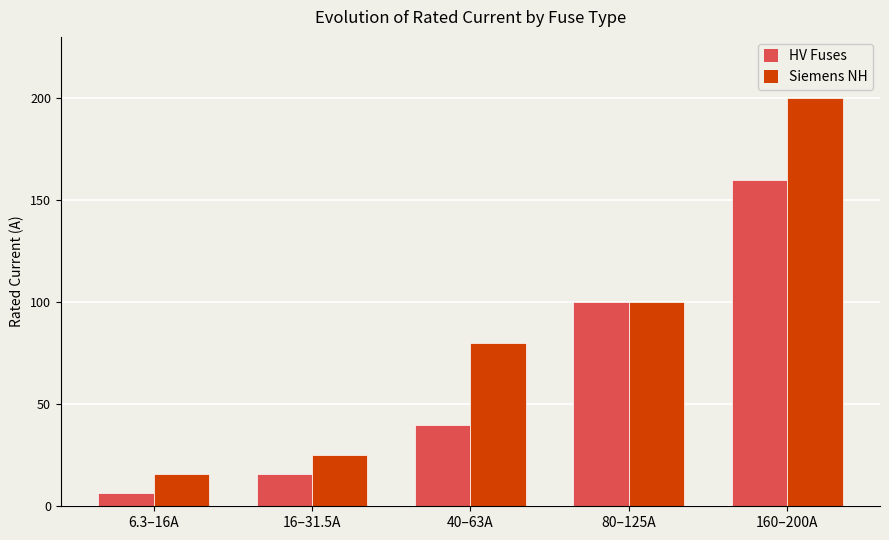

Reading left to right, extract all data points from this chart.

HV Fuses: 6.3	16.0	40.0	100.0	160.0
Siemens NH: 16.0	25.0	80.0	100.0	200.0